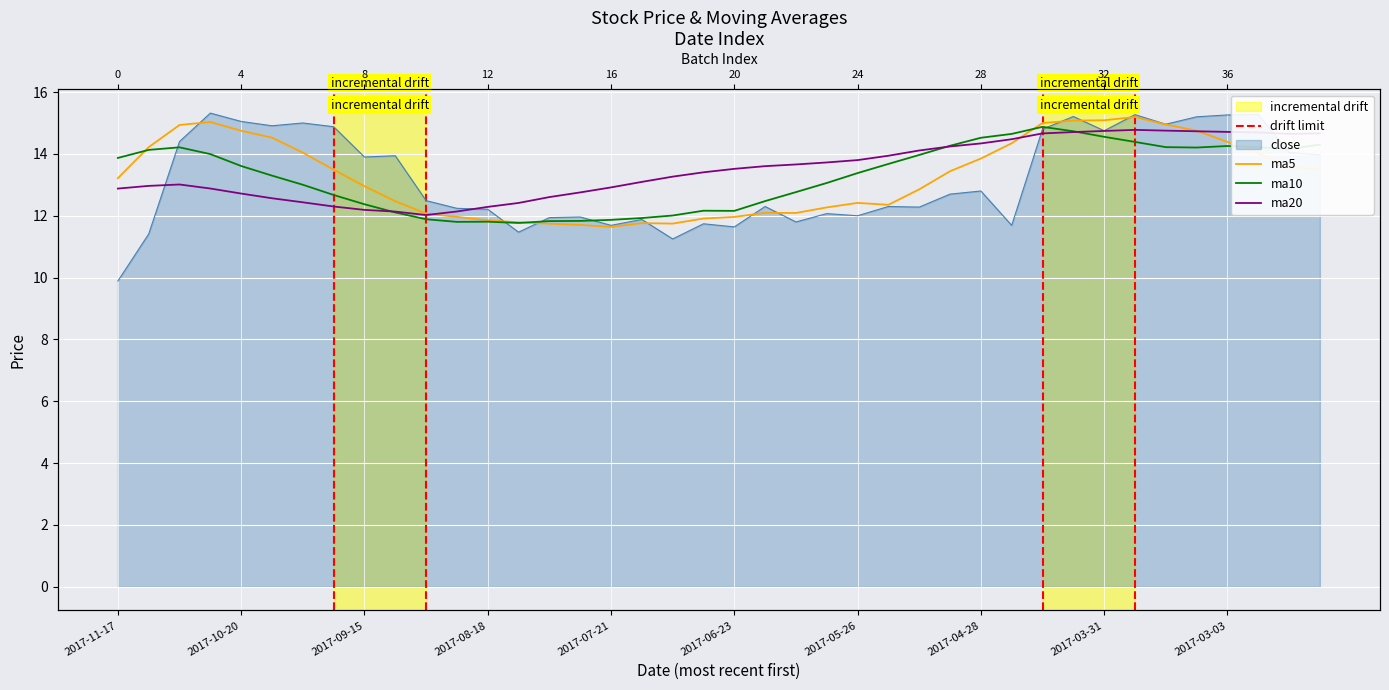

How many interior local peaks does the ma10 series have?

5